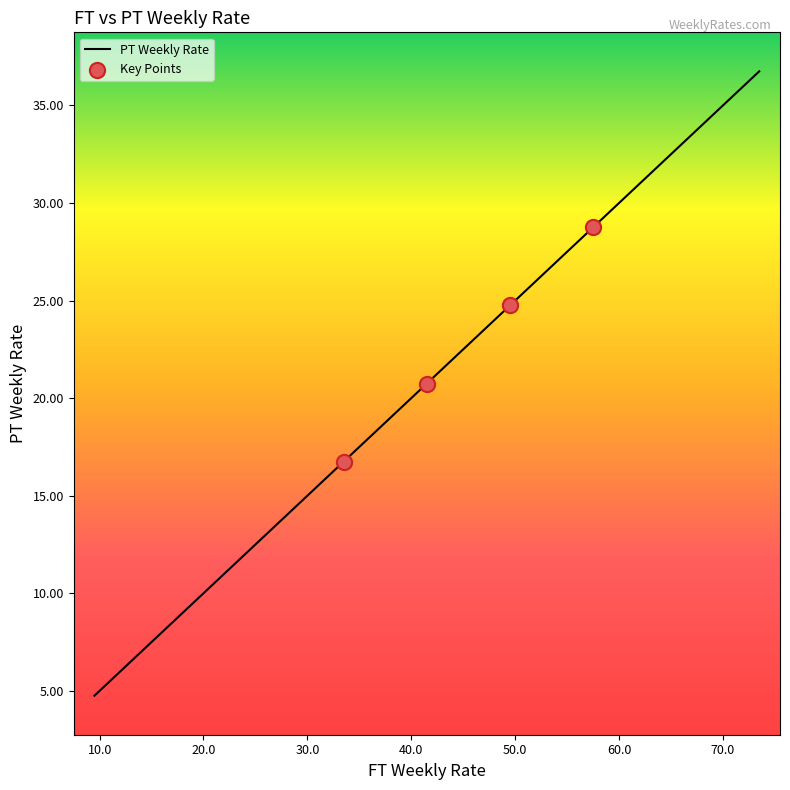

What is the greatest value displayed?

36.8